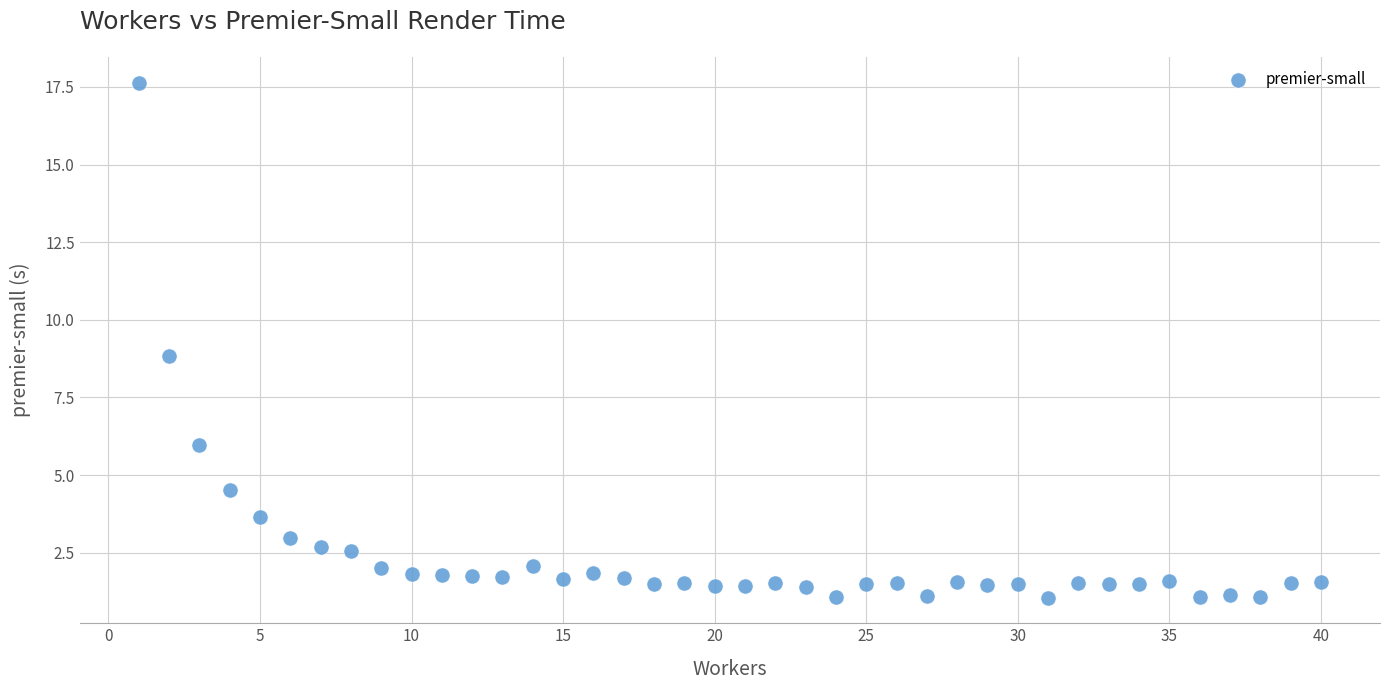

What is the range of X values (max minus min)?

39.0